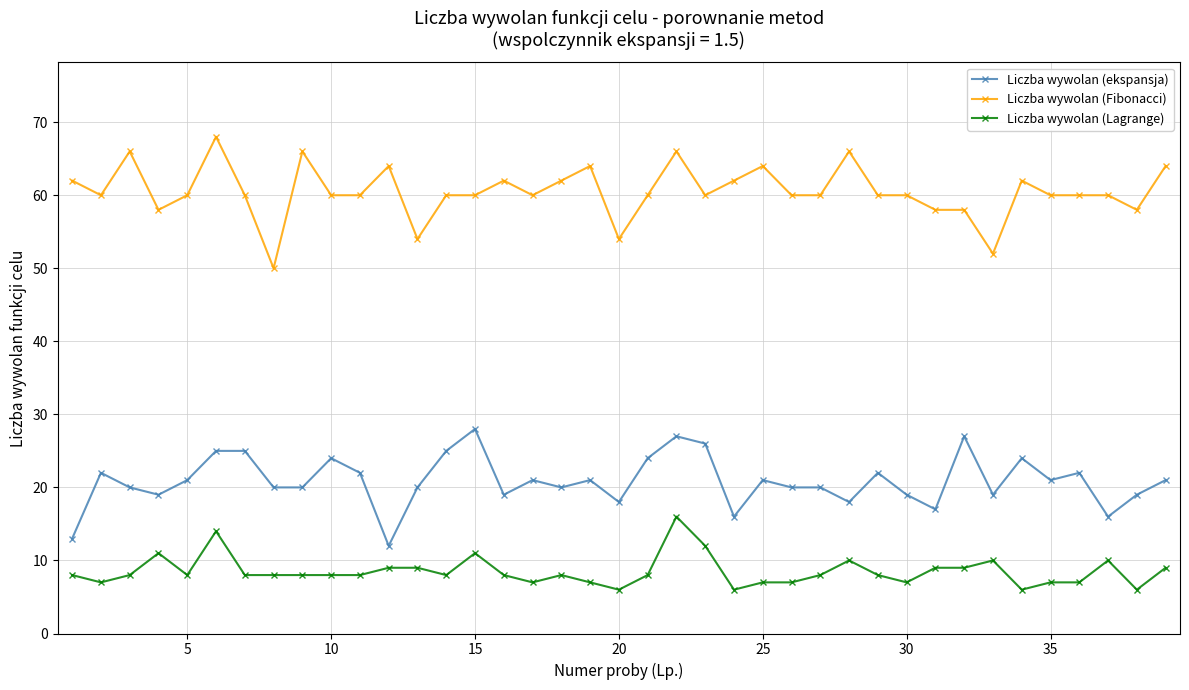

Reading left to right, transcribe all the data shown in this chart.

Liczba wywolan (ekspansja): 13	22	20	19	21	25	25	20	20	24	22	12	20	25	28	19	21	20	21	18	24	27	26	16	21	20	20	18	22	19	17	27	19	24	21	22	16	19	21
Liczba wywolan (Fibonacci): 62	60	66	58	60	68	60	50	66	60	60	64	54	60	60	62	60	62	64	54	60	66	60	62	64	60	60	66	60	60	58	58	52	62	60	60	60	58	64
Liczba wywolan (Lagrange): 8	7	8	11	8	14	8	8	8	8	8	9	9	8	11	8	7	8	7	6	8	16	12	6	7	7	8	10	8	7	9	9	10	6	7	7	10	6	9